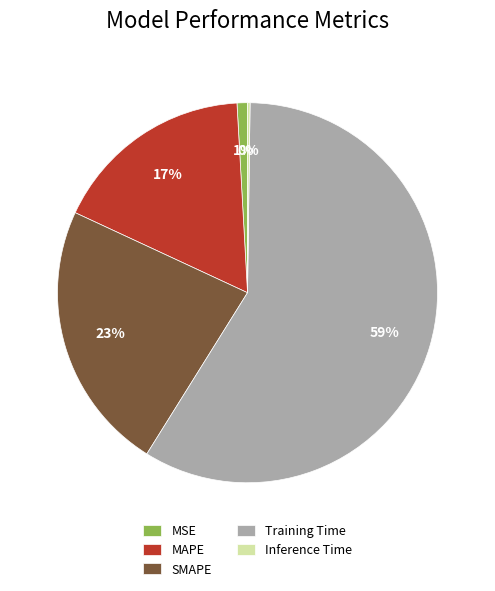

To the nearest percent, what is the average slice percentage?

20%